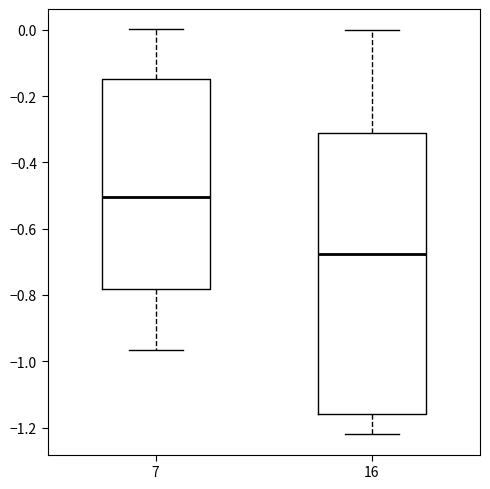

Which box has the highest median line?

7